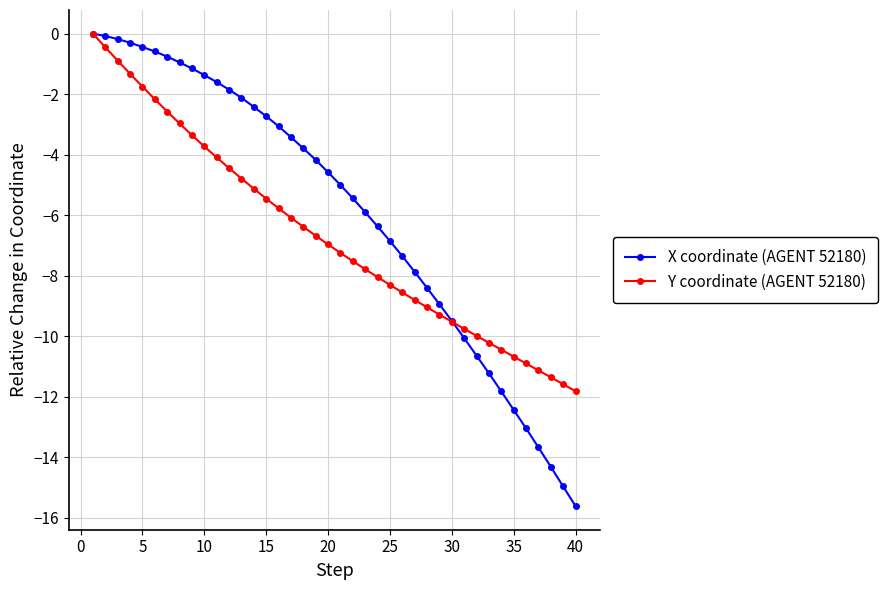

Reading left to right, transcribe all the data shown in this chart.

X coordinate (AGENT 52180): 0.0	-0.1	-0.2	-0.3	-0.4	-0.6	-0.8	-0.9	-1.1	-1.4	-1.6	-1.8	-2.1	-2.4	-2.7	-3.1	-3.4	-3.8	-4.2	-4.6	-5.0	-5.4	-5.9	-6.4	-6.8	-7.3	-7.9	-8.4	-8.9	-9.5	-10.1	-10.6	-11.2	-11.8	-12.4	-13.0	-13.7	-14.3	-15.0	-15.6
Y coordinate (AGENT 52180): 0.0	-0.4	-0.9	-1.3	-1.8	-2.2	-2.6	-3.0	-3.4	-3.7	-4.1	-4.4	-4.8	-5.1	-5.5	-5.8	-6.1	-6.4	-6.7	-7.0	-7.2	-7.5	-7.8	-8.0	-8.3	-8.6	-8.8	-9.0	-9.3	-9.5	-9.8	-10.0	-10.2	-10.4	-10.7	-10.9	-11.1	-11.4	-11.6	-11.8